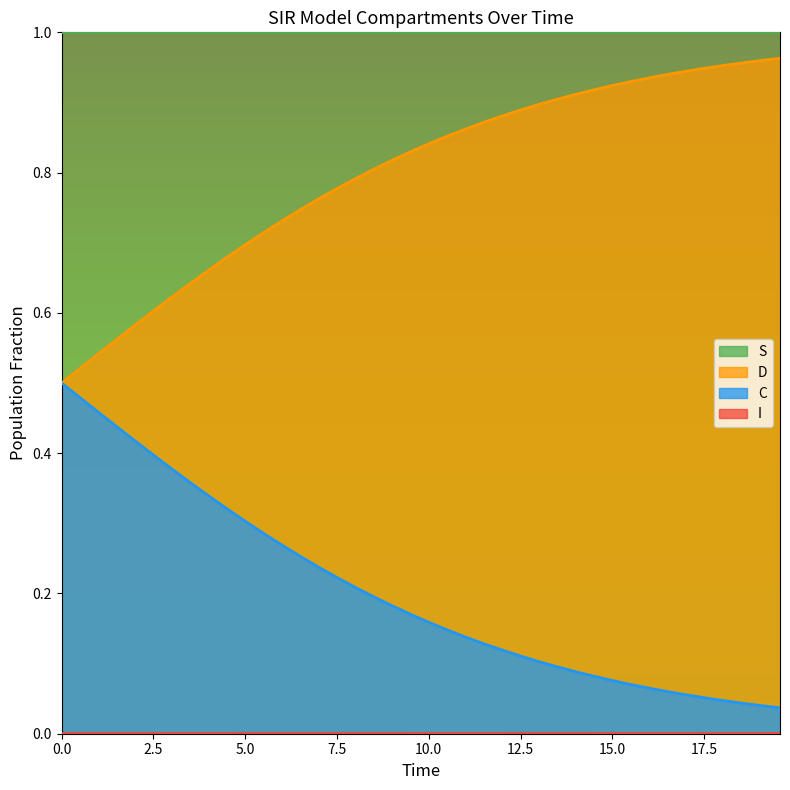

Which series has the largest total across all categories?

S